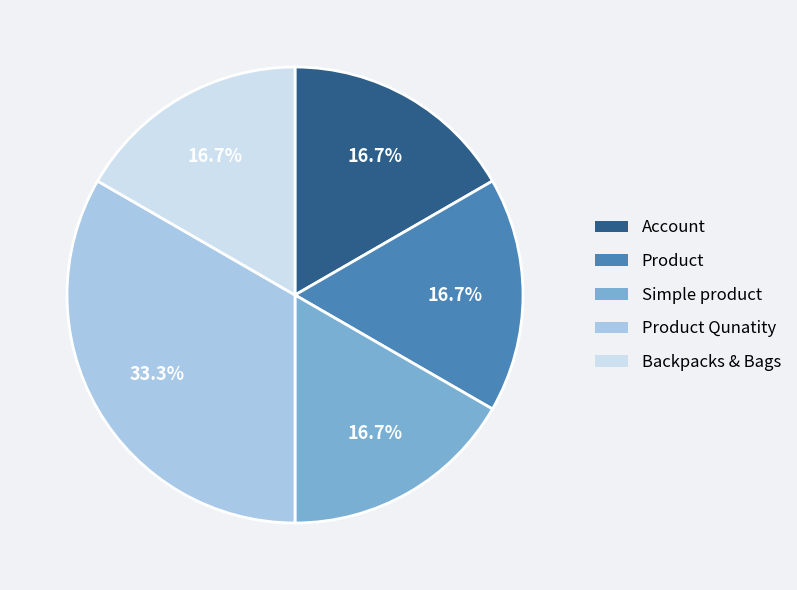

Is there any slice that represents more than half of the pie?

No